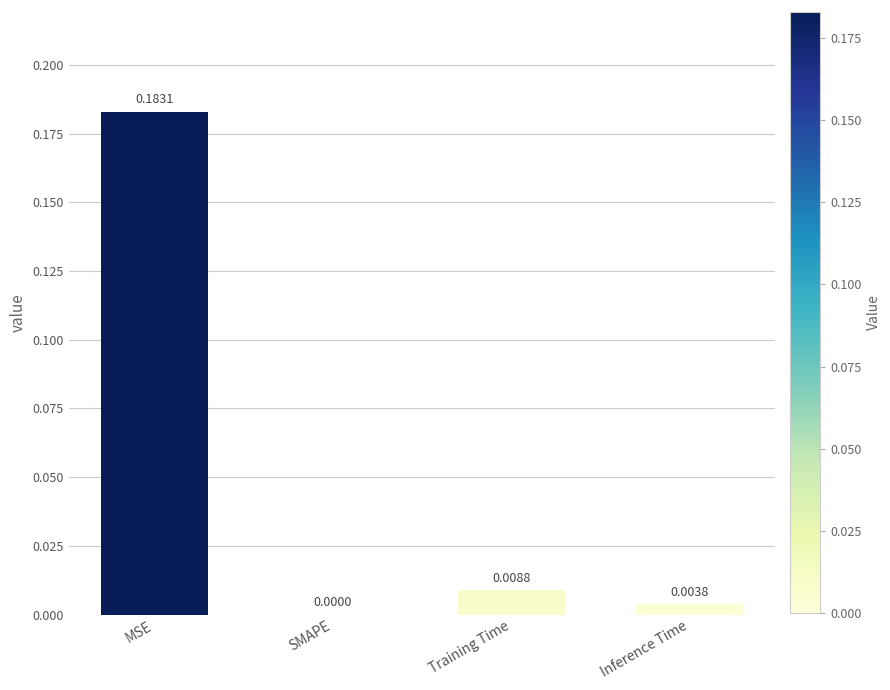

Which has a higher value, Training Time or MSE?

MSE